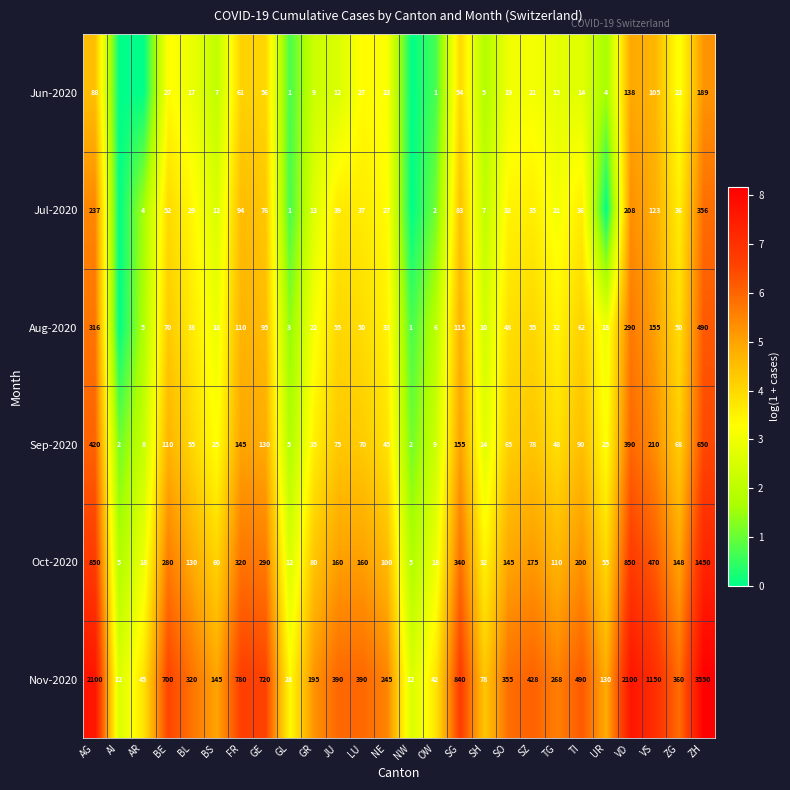

What is the lowest value of the Oct-2020 series?

5